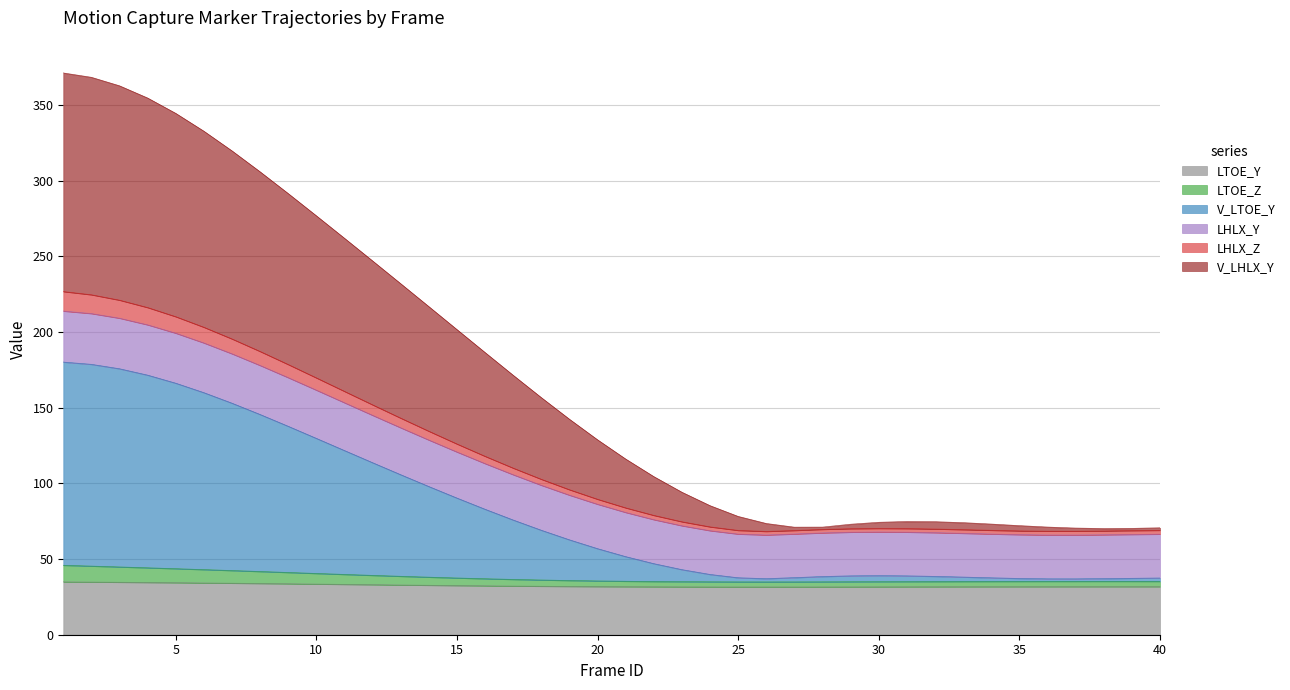

Between 24 and 19, which is larger?

19